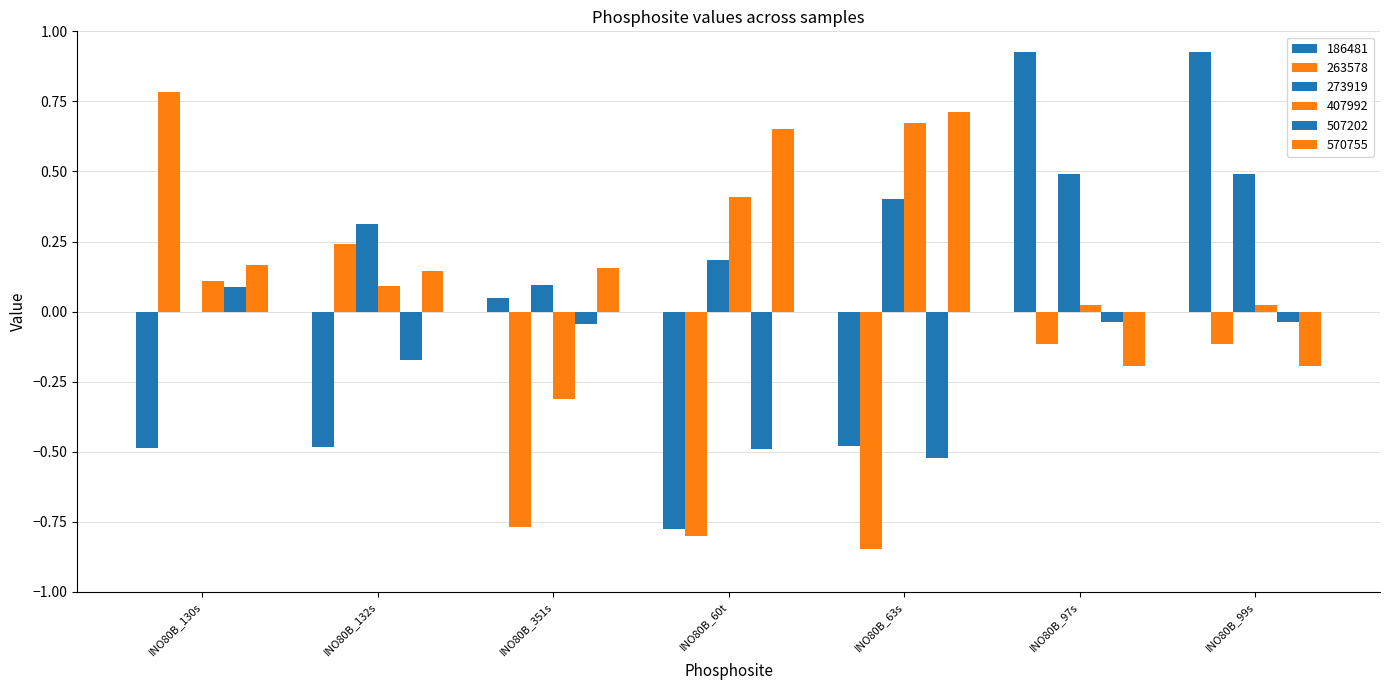

How many data points does each series have?

7